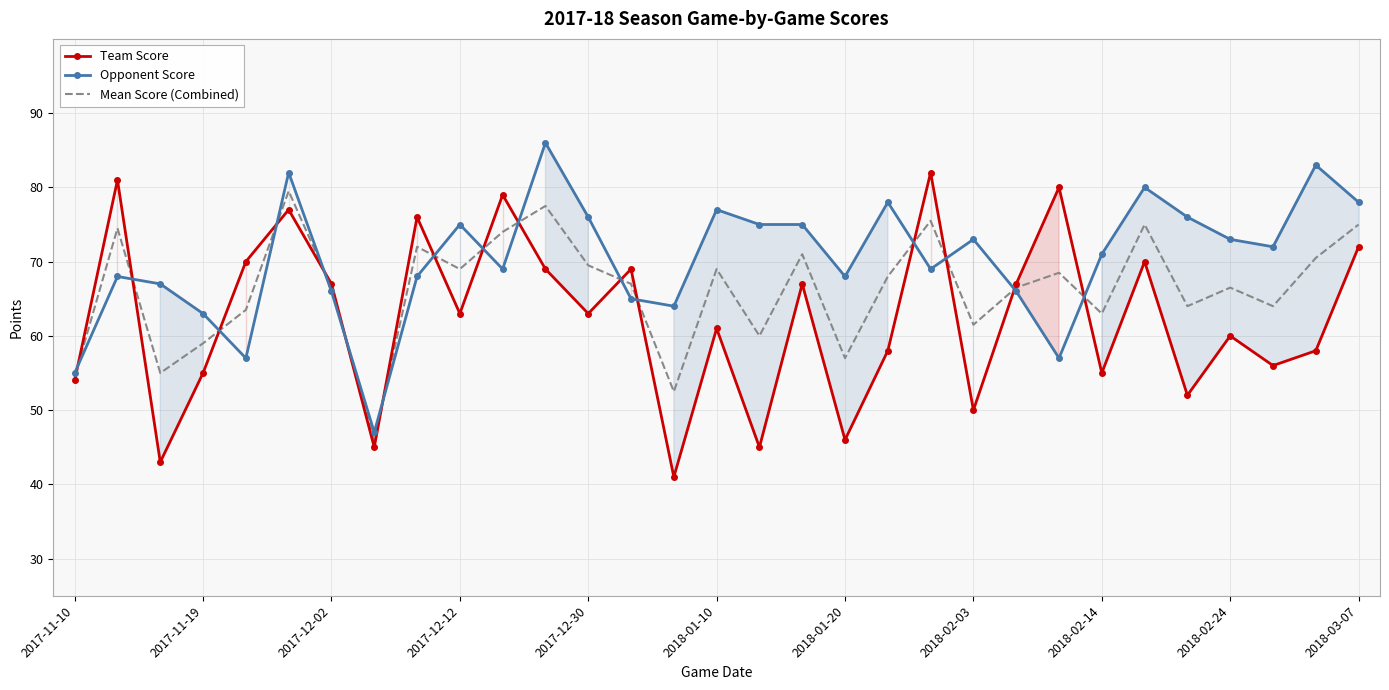

What is the highest value of the Team Score series?

82.0